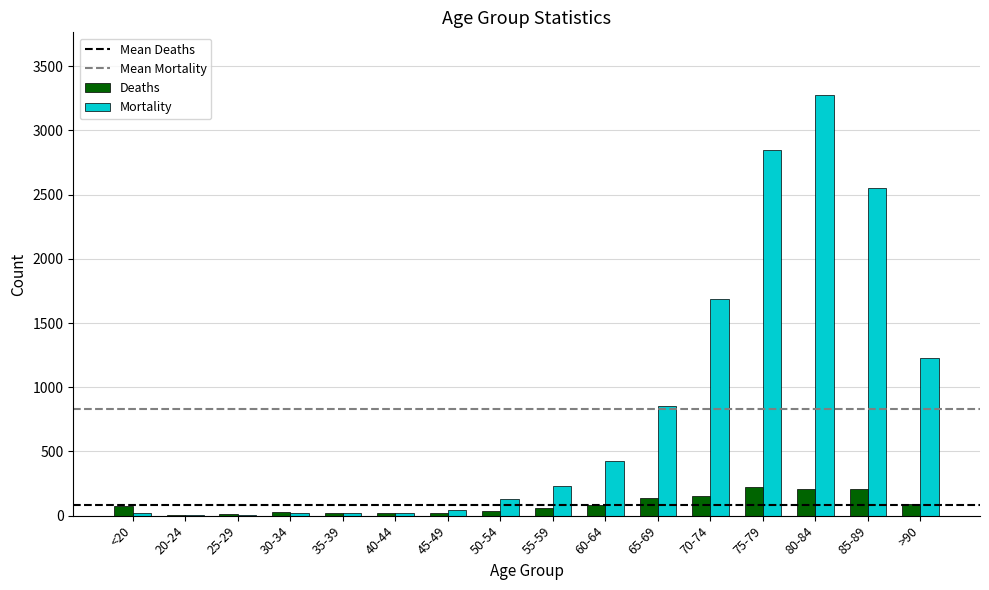

What is the greatest value displayed?

3273